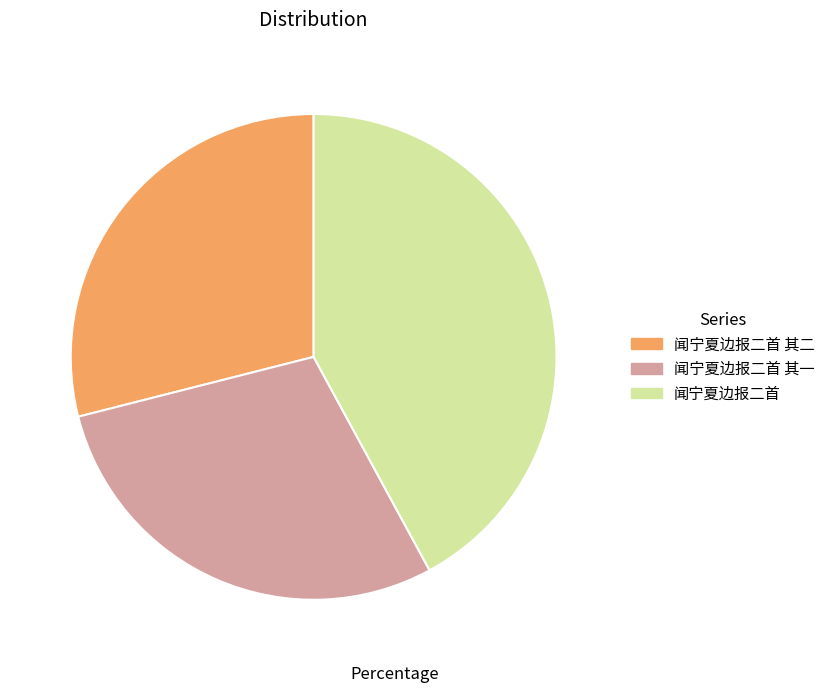

Approximately how many times larger is the value at 闻宁夏边报二首 其一 compared to 闻宁夏边报二首?

0.7